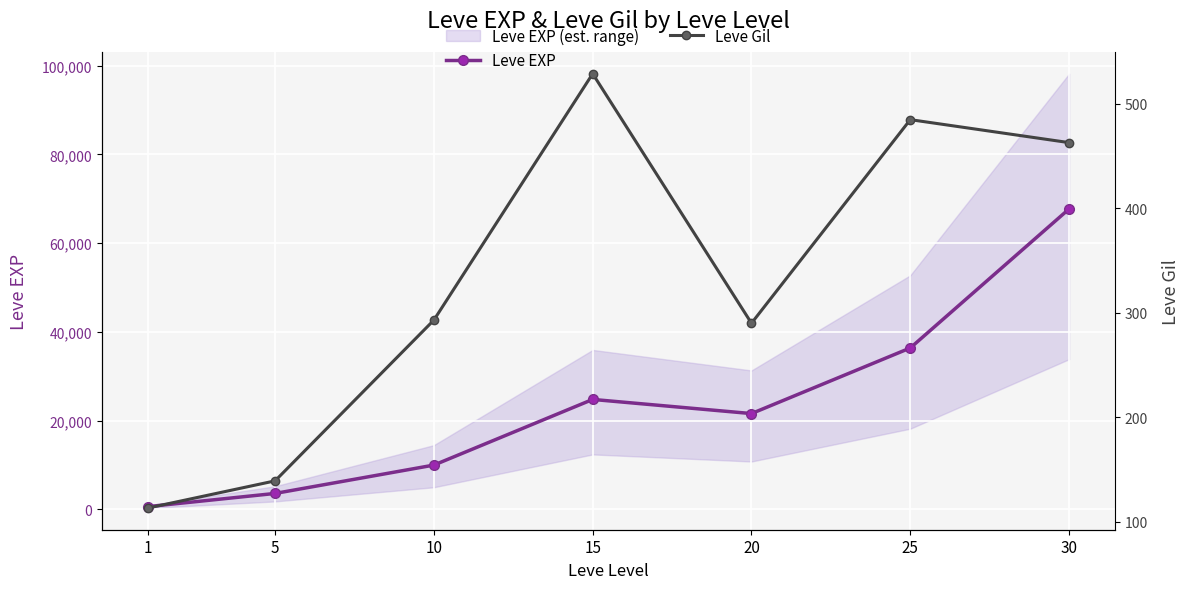

True or false: Leve EXP and Leve Gil cross at least once.

False